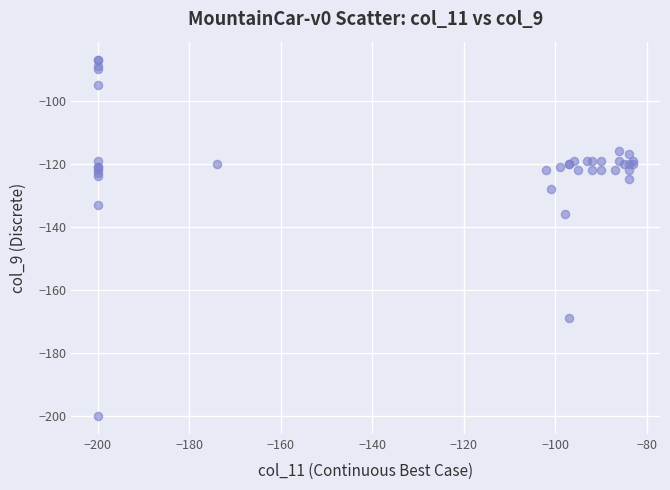

What Y value in the scatter plot is closest to -143?

-136